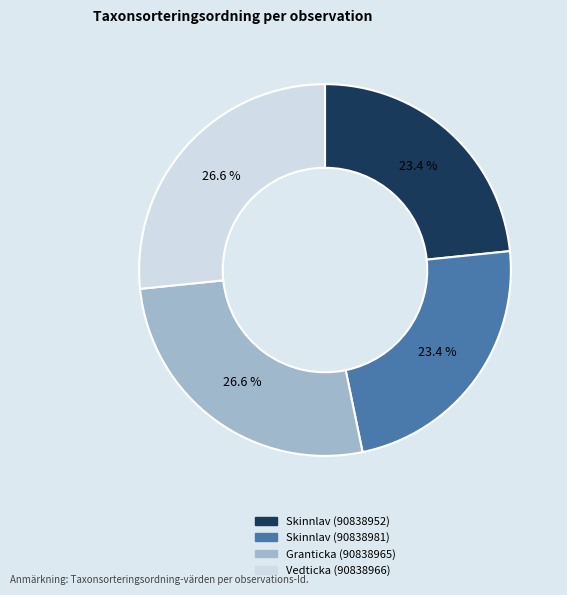

To the nearest percent, what percentage of the pie is Skinnlav (90838952)?

23%